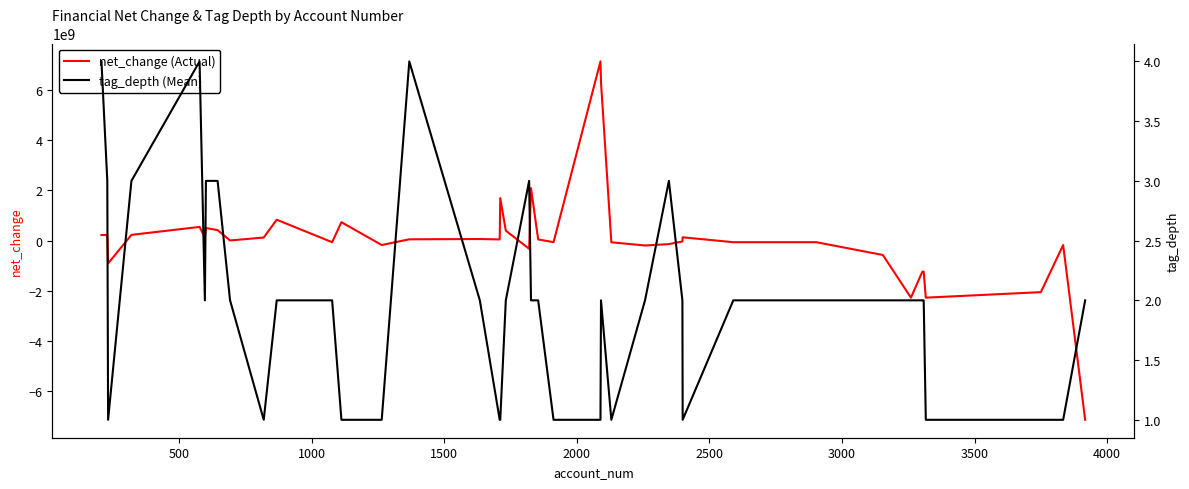

What is the lowest value of the net_change (Actual) series?

-7136400000